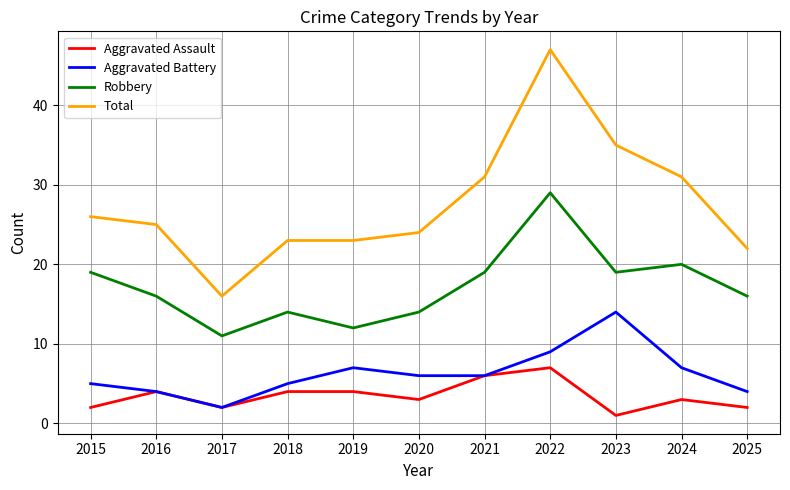

Which series has the largest range (max minus min)?

Total